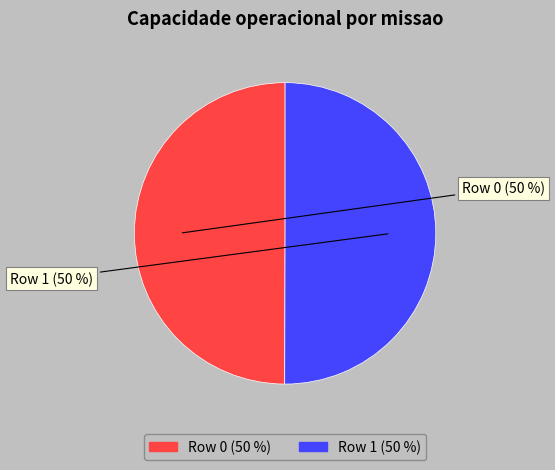

True or false: Row 0 accounts for 50% of the total.

True